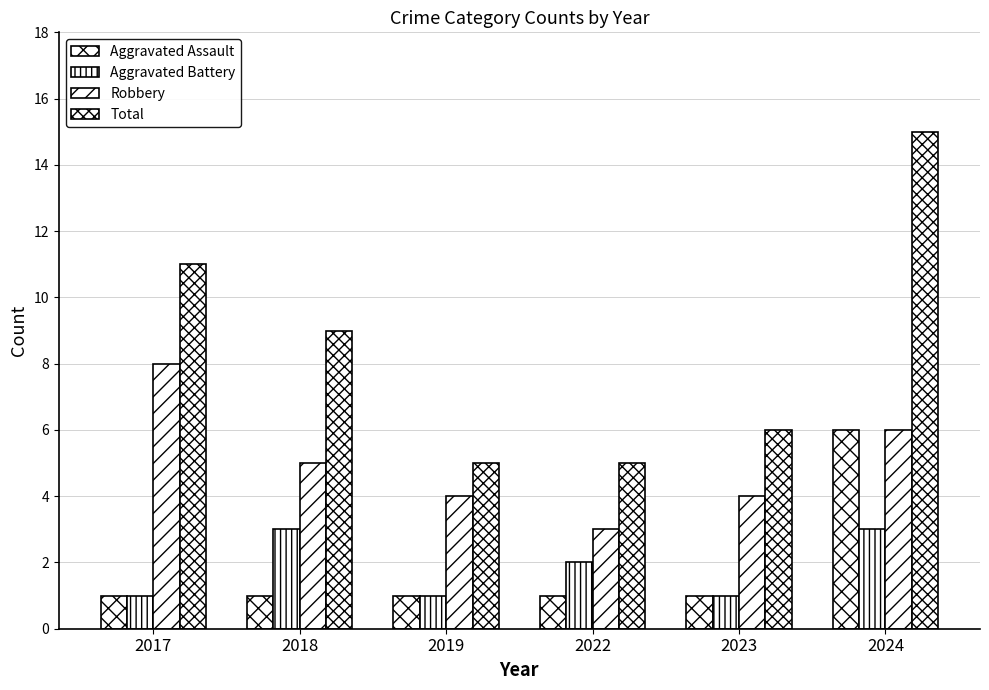

How many bars are there in total?

24